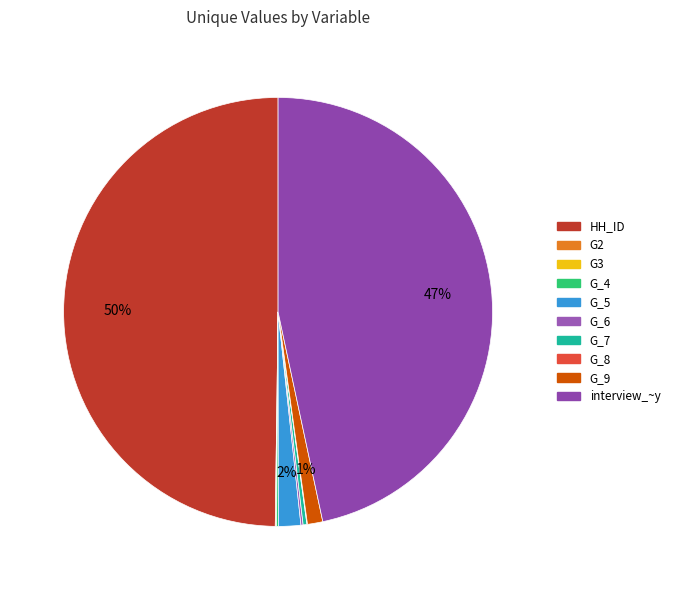

To the nearest percent, what is the difference between the largest and smallest slice percentages?

50%